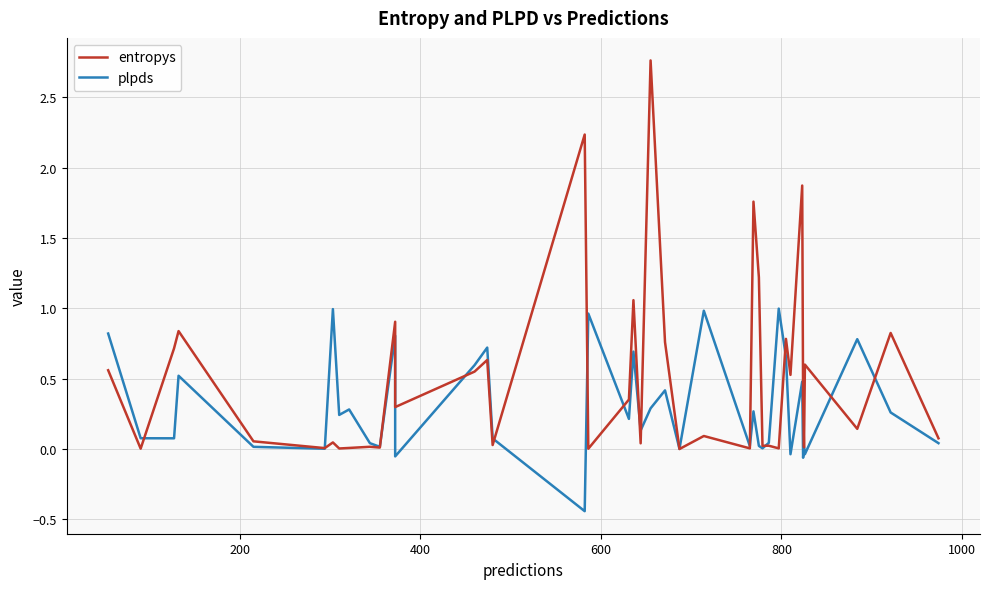

How many interior local peaks does the entropys series have?

15